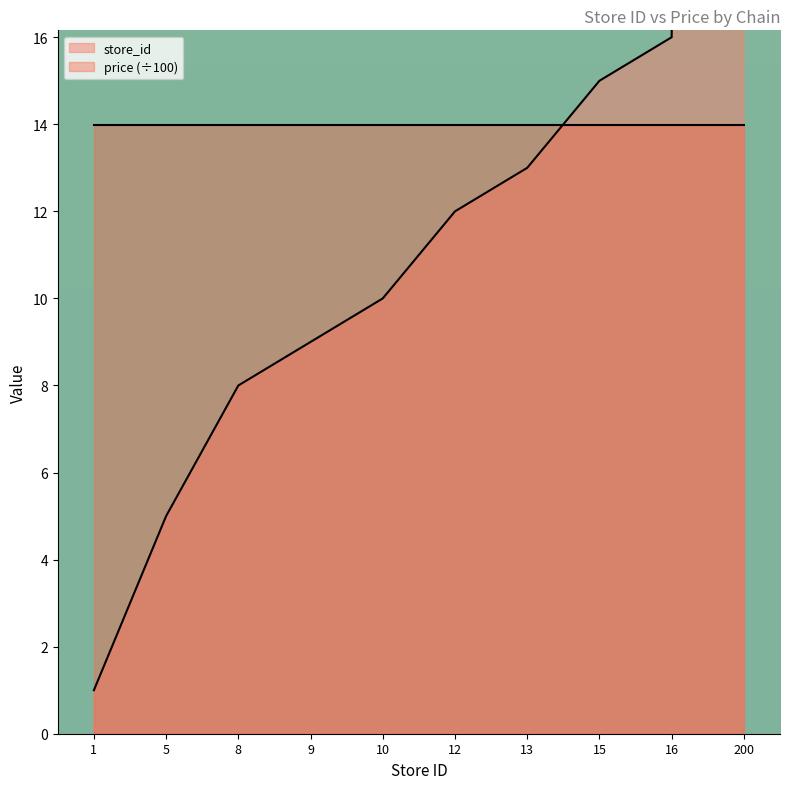

Reading left to right, extract all data points from this chart.

1	5	8	9	10	12	13	15	16	200